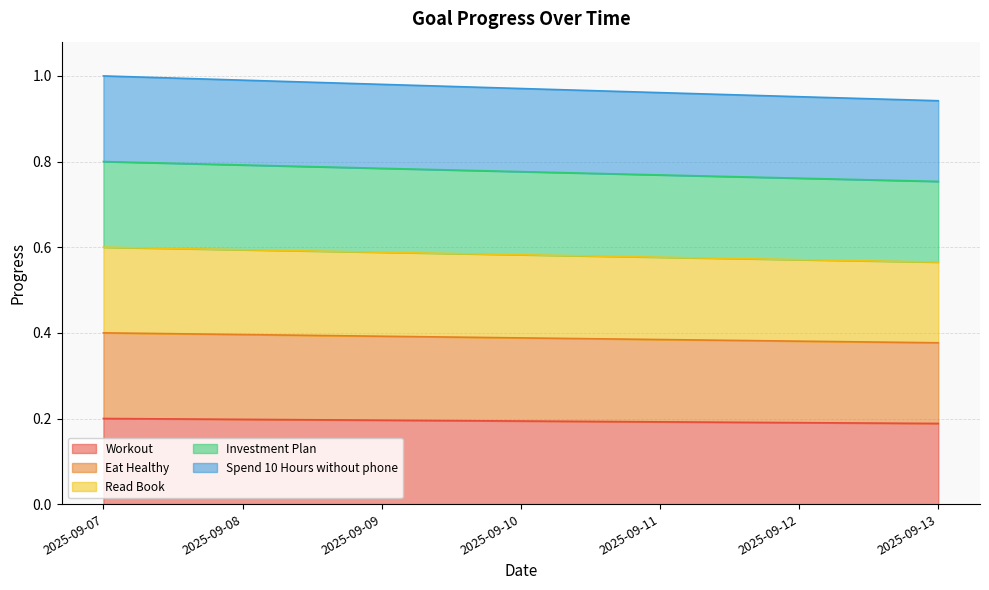

Reading left to right, what are all the values shown in this chart?

Workout: 0.2	0.2	0.2	0.2	0.2	0.2	0.2
Eat Healthy: 0.4	0.4	0.4	0.4	0.4	0.4	0.4
Read Book: 0.6	0.6	0.6	0.6	0.6	0.6	0.6
Investment Plan: 0.8	0.8	0.8	0.8	0.8	0.8	0.8
Spend 10 Hours without phone: 1.0	1.0	1.0	1.0	1.0	1.0	0.9